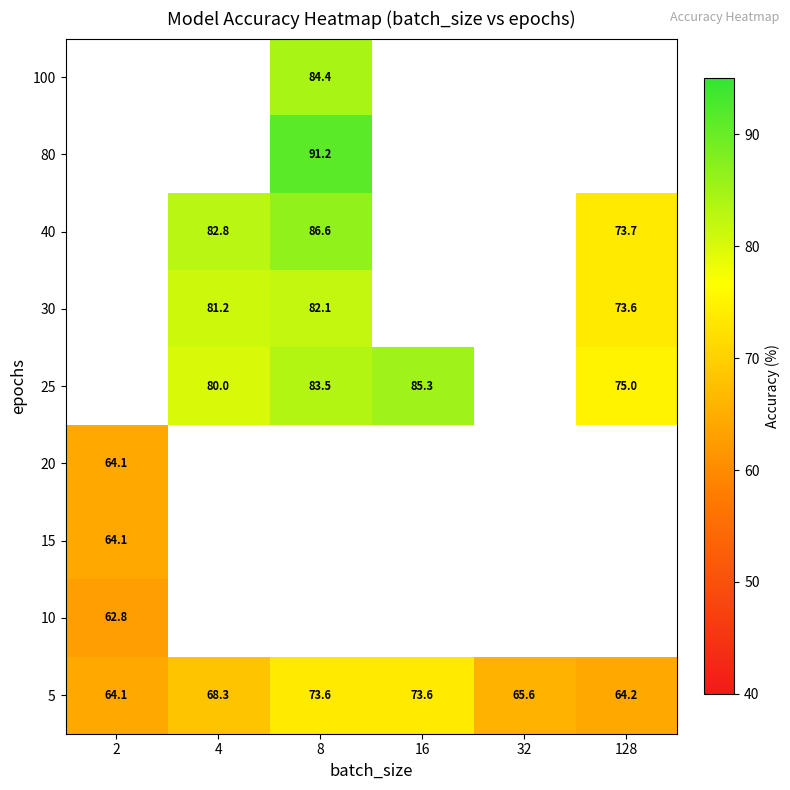

Between 16 and 8, which is larger?

8